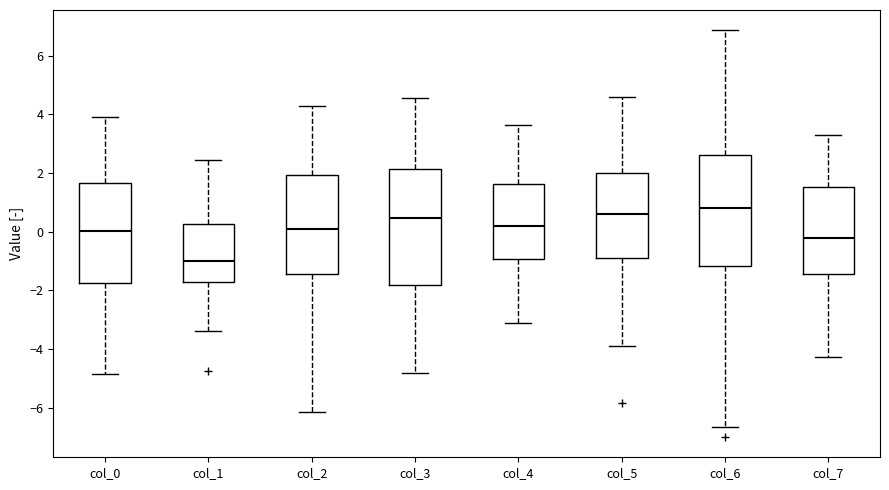

Which box's median line is the lowest?

col_1